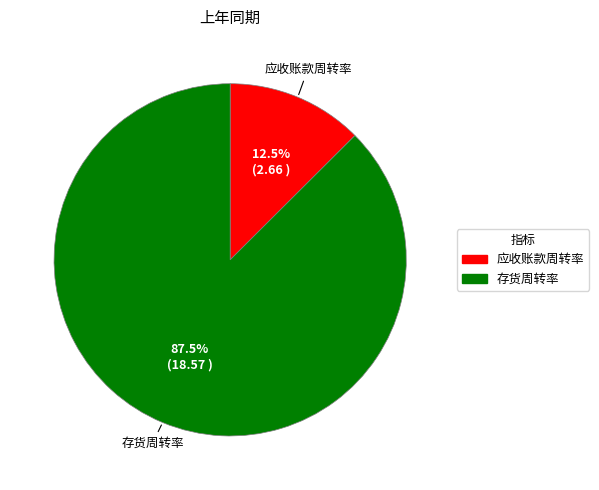

Is the sum of 存货周转率 and 应收账款周转率 greater than half?

Yes